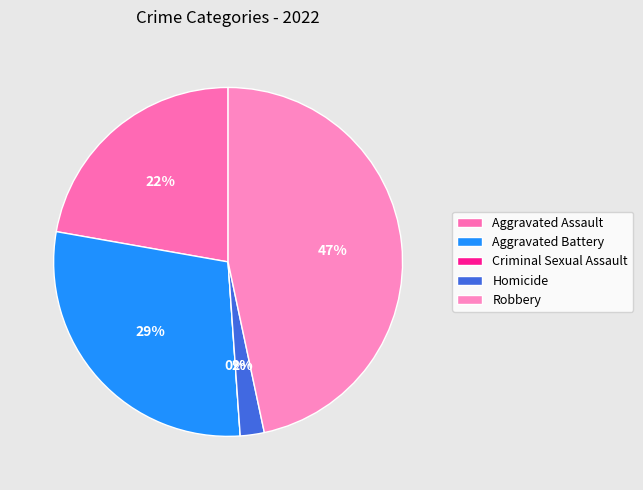

Which category has the smallest portion of the pie?

Criminal Sexual Assault